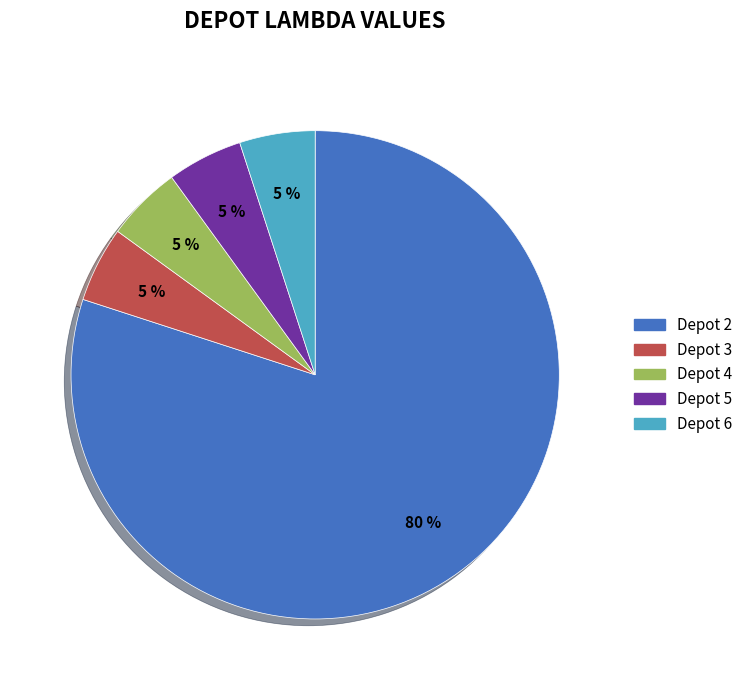

To the nearest percent, what is the difference between the largest and smallest slice percentages?

75%